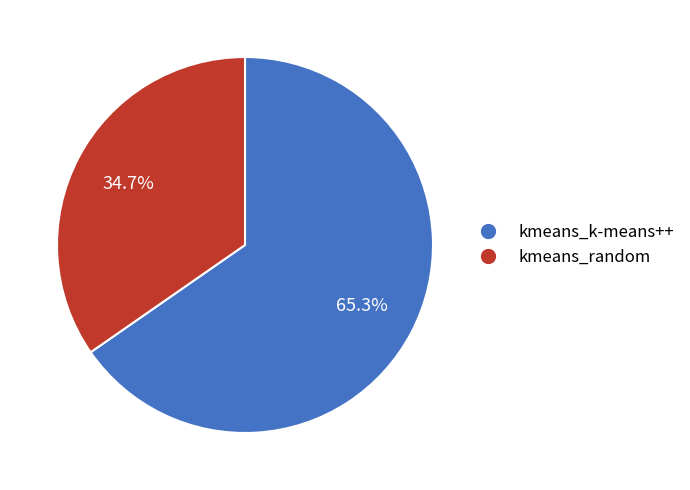

Which category accounts for the majority?

kmeans_k-means++